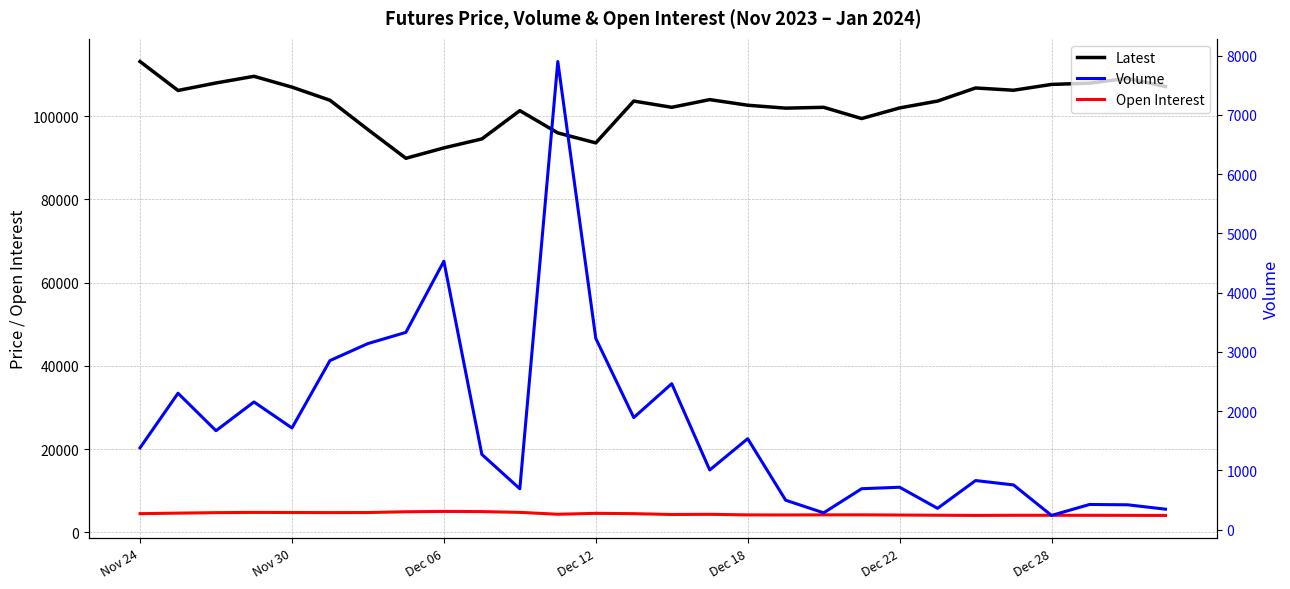

Reading right to left, transcribe all the data shown in this chart.

Latest: 107150	109100	107950	107650	106250	106800	103650	102000	99450	102150	101950	102650	104000	102150	103650	93600	96000	101350	94550	92400	89900	96800	103850	107000	109600	108000	106200	113150
Open Interest: 4070	4088	4102	4109	4107	4077	4122	4169	4218	4214	4185	4205	4338	4294	4503	4575	4359	4812	4995	5036	4956	4773	4755	4777	4802	4742	4627	4499
Volume: 347	421	426	241	756	830	361	717	692	285	498	1536	1008	2464	1893	3229	7900	691	1271	4531	3330	3141	2854	1717	2156	1671	2303	1382